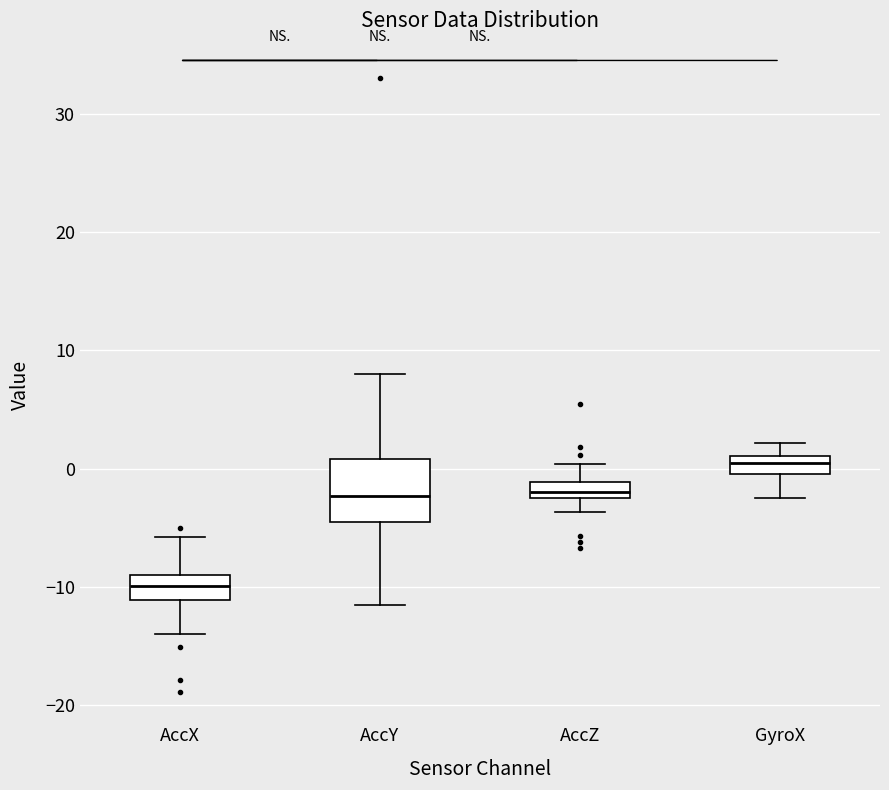

Which box has the lowest median line?

AccX